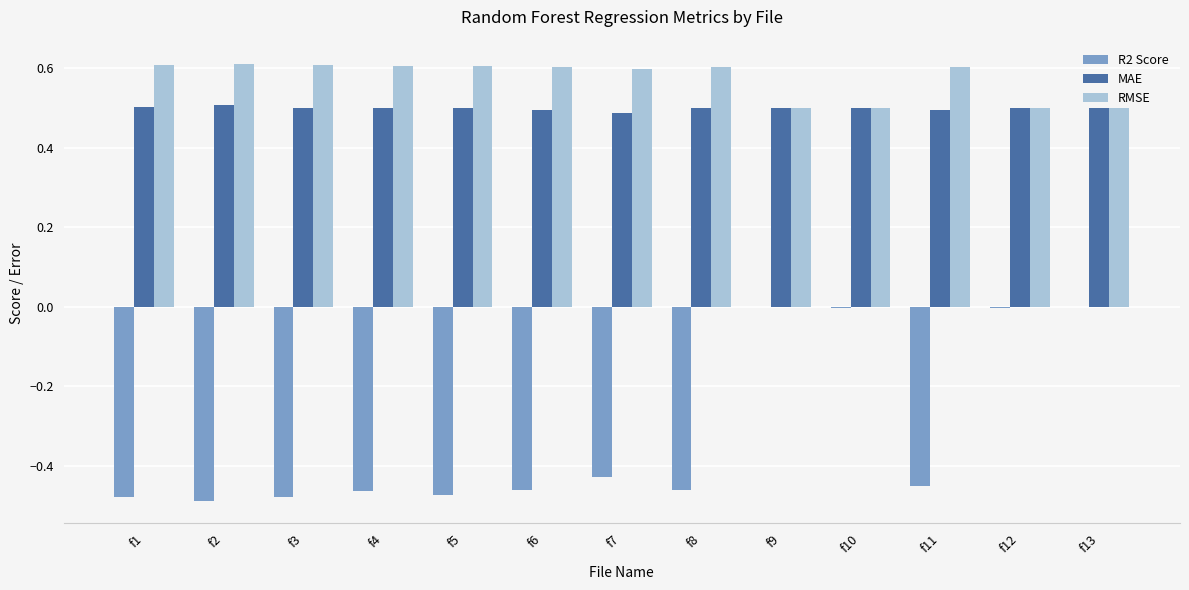

The value of RMSE at f4 is 0.6. True or false?

True